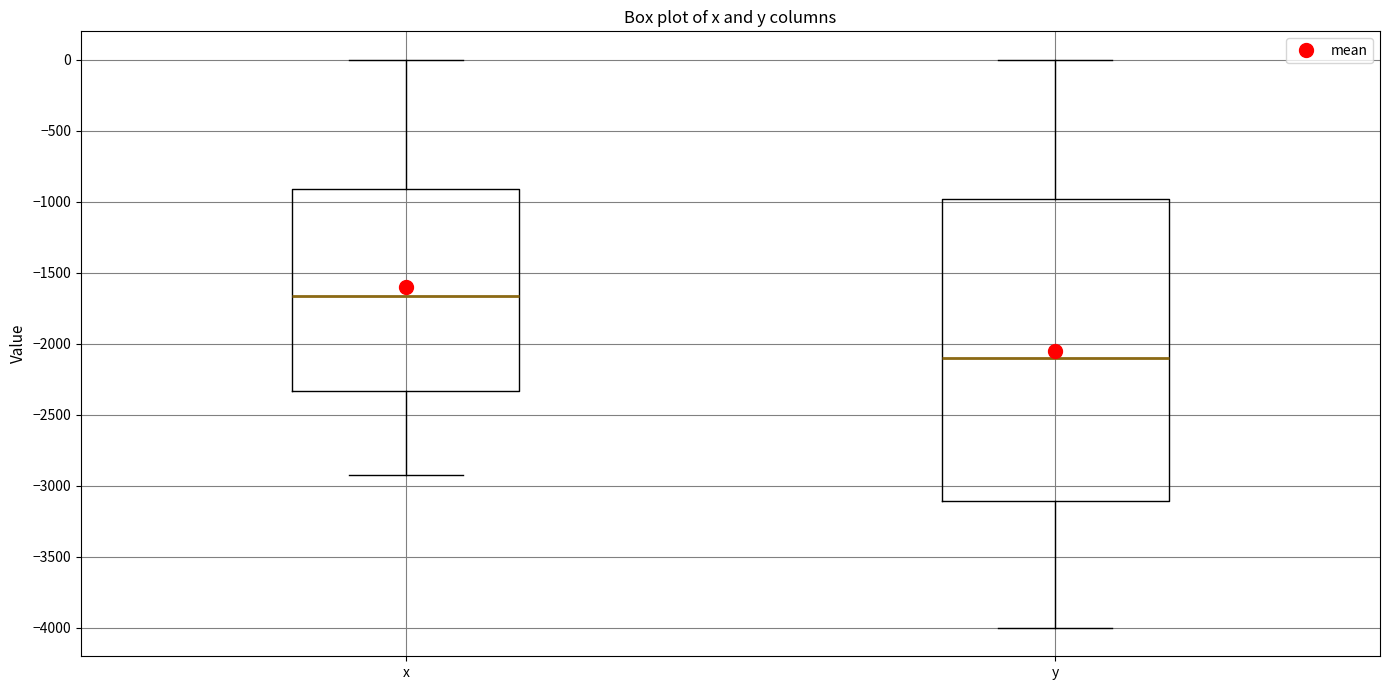

Reading left to right, transcribe this box plot: for each box, give where its median line is, the range the box spans, and where its two whiskers end, as read against the y-axis. The values are not printed on the chart, so give them approximately, as read against the axis.

x: median -1650, box -2350 to -900, whiskers -2900 to 0
y: median -2100, box -3100 to -1000, whiskers -4000 to 0